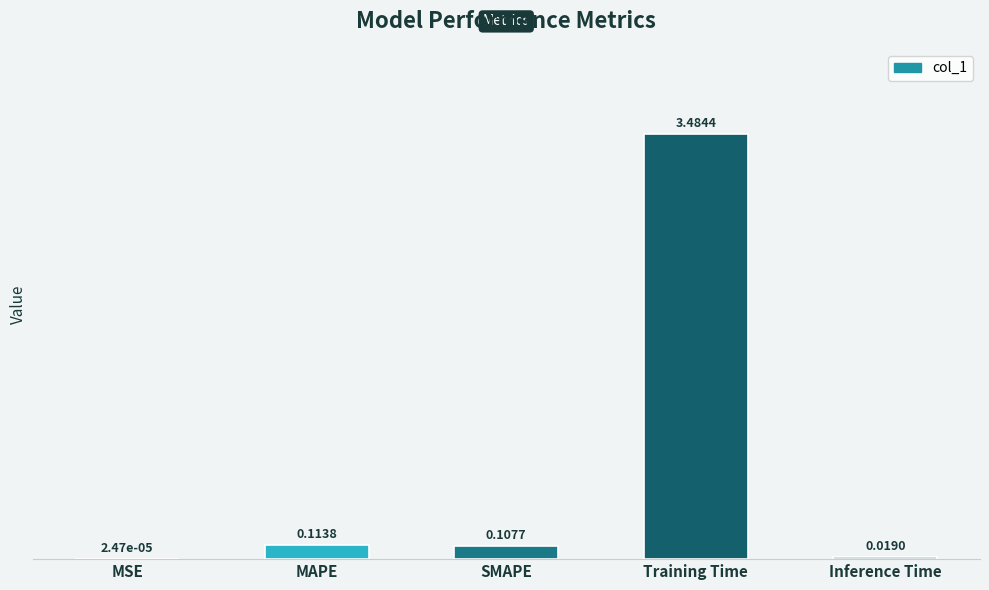

At which label is the value closest to 1?

MAPE